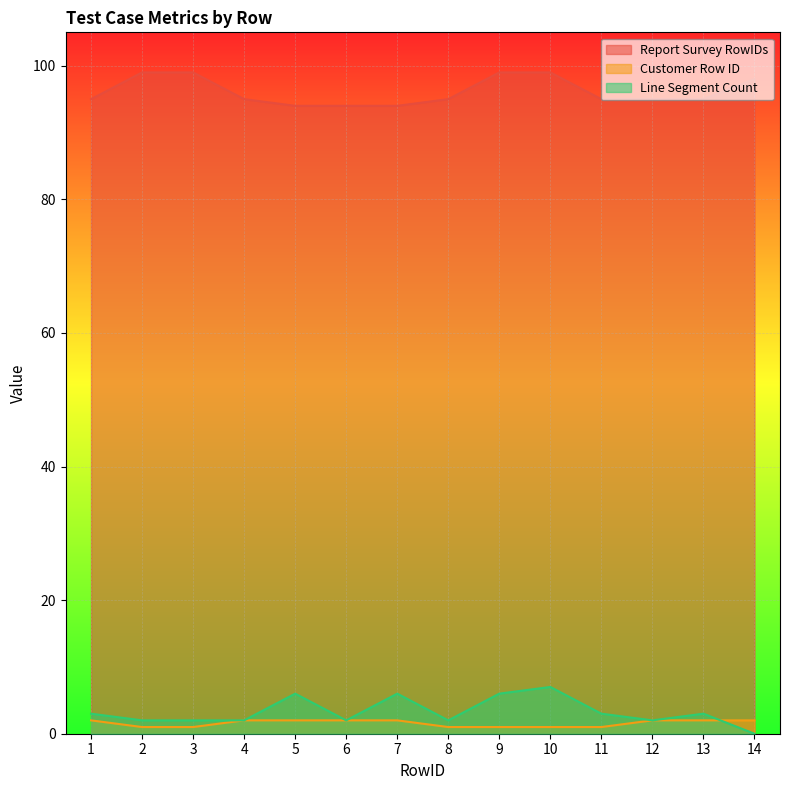

What is the average value of the Report Survey RowIDs series?

96